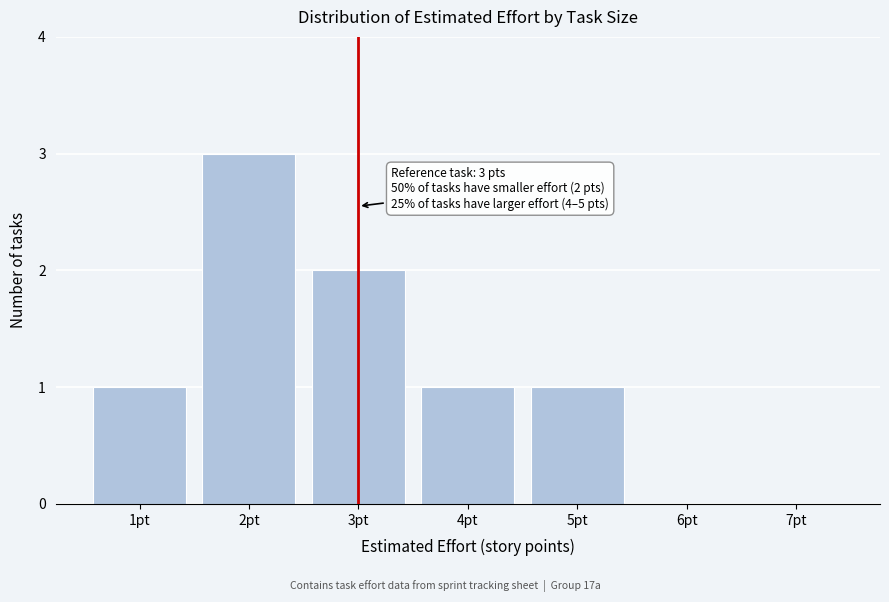

Reading right to left, extract all data points from this chart.

7pt=0	6pt=0	5pt=1	4pt=1	3pt=2	2pt=3	1pt=1